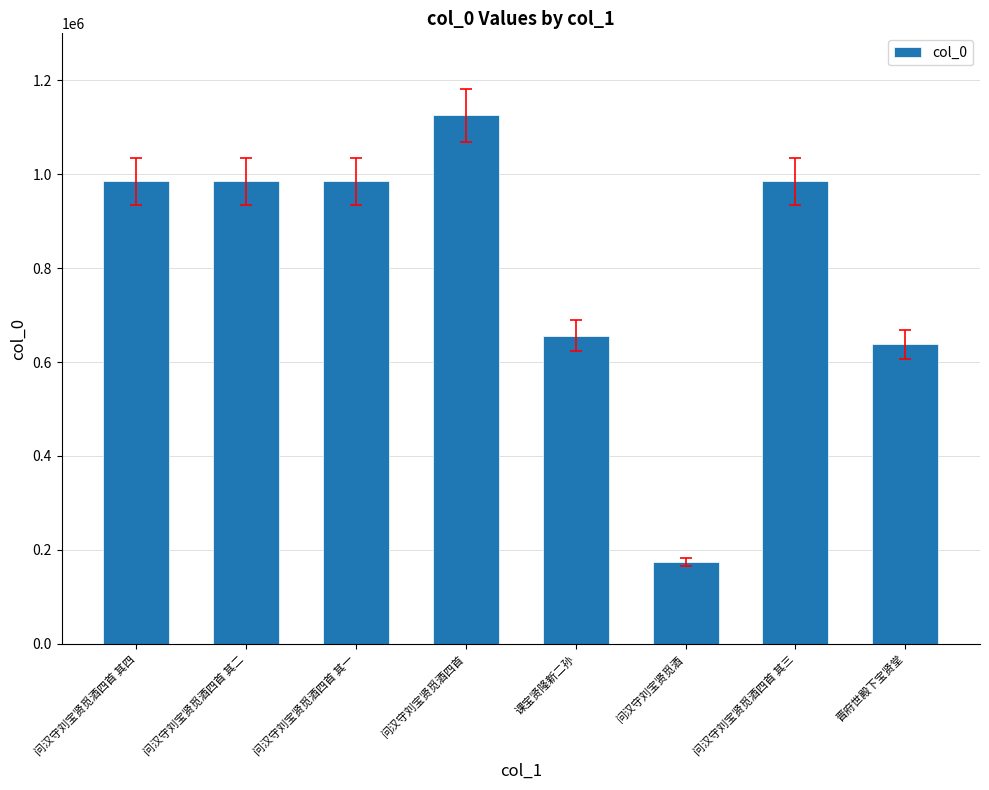

What value does the data have at 问汉守刘宝贤觅酒四首, to the nearest 10?

1125720